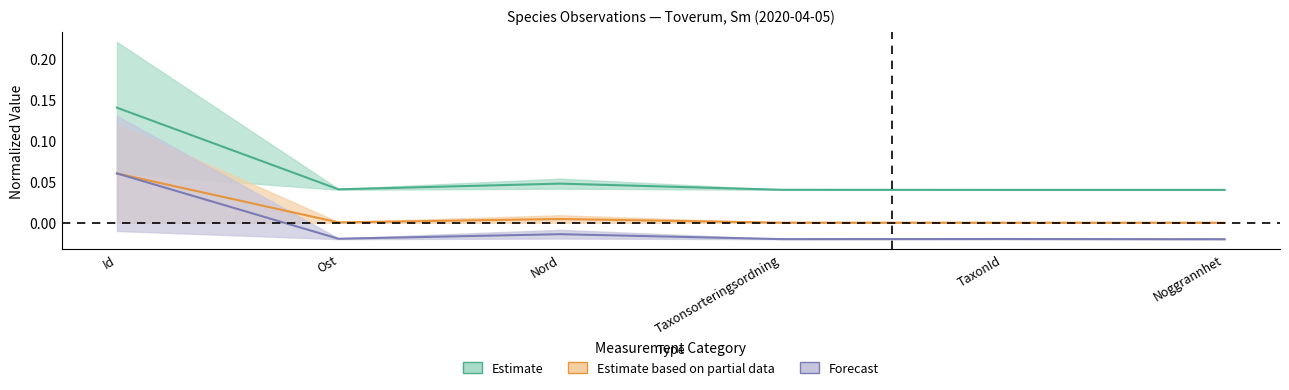

Between Ost and Noggrannhet, which is larger?

Ost